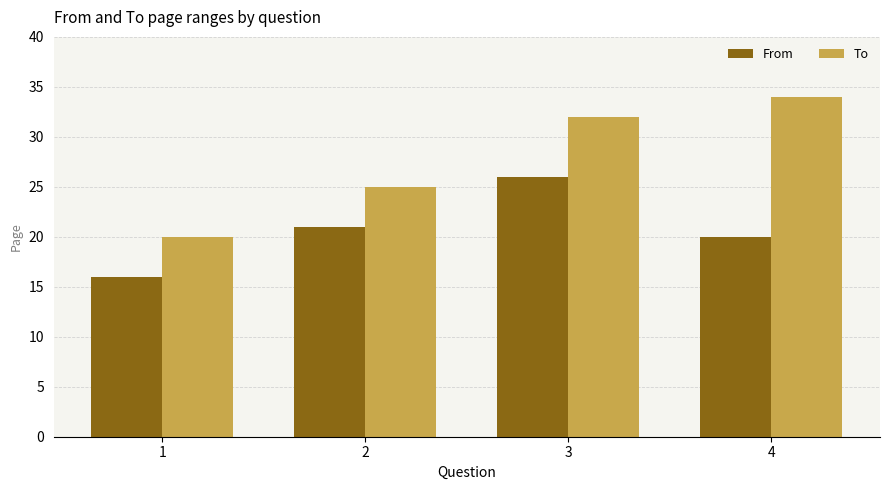

Reading left to right, list all the values displayed in this chart.

From: 16	21	26	20
To: 20	25	32	34